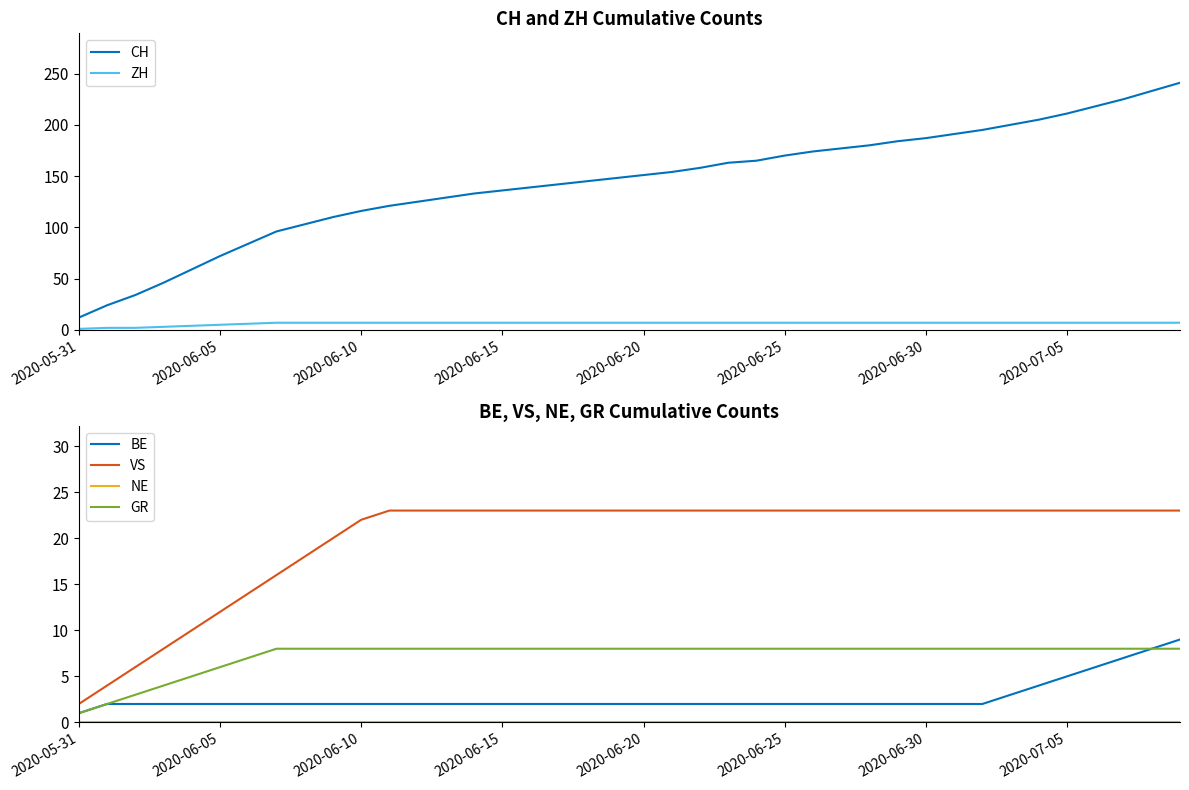

The value of CH at 2020-05-31 is 12. True or false?

True